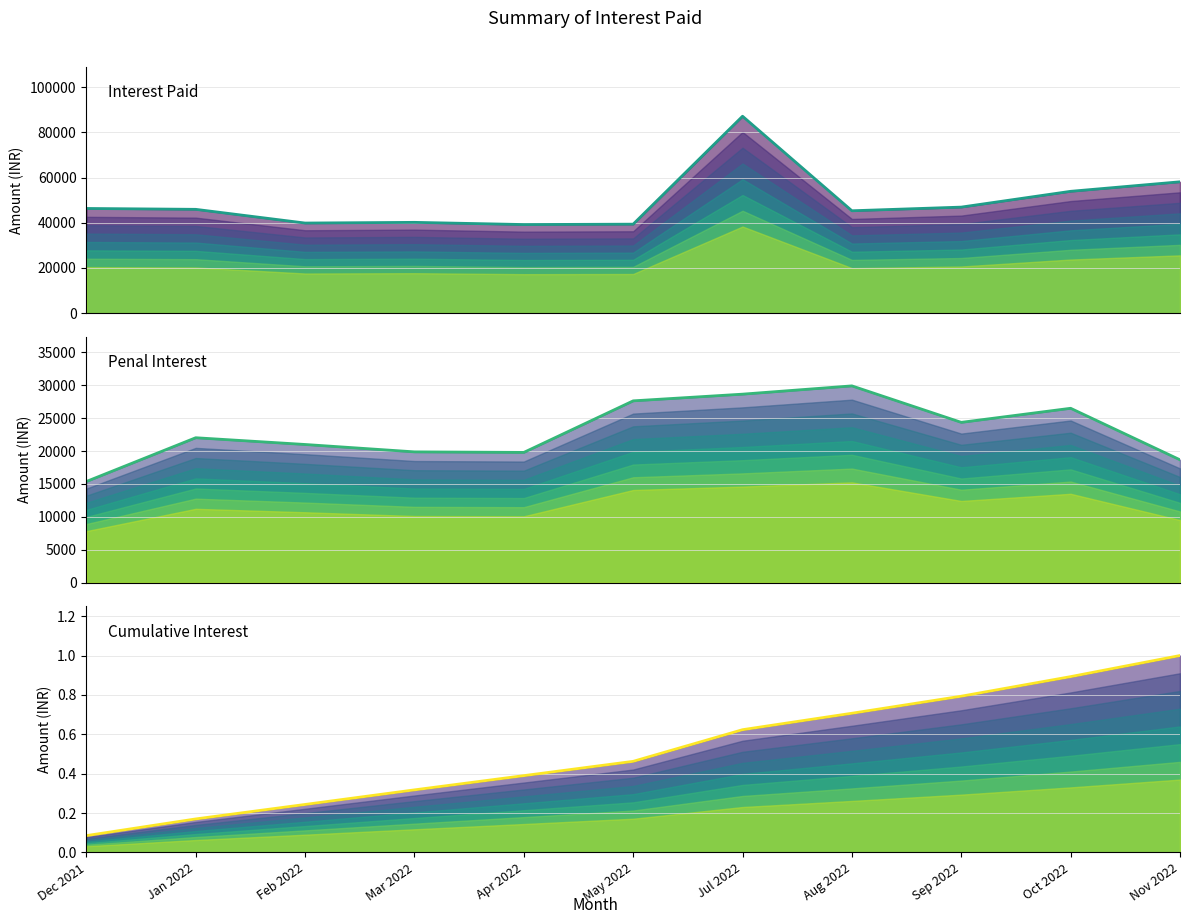

What is the approximate value of Smoothed Interest at May 2022?

27621.2